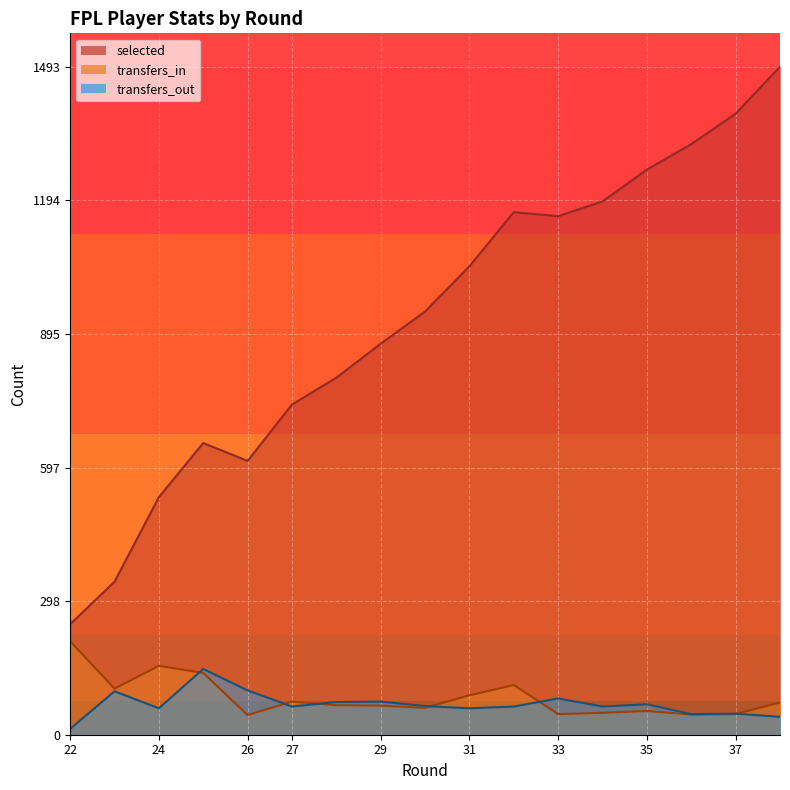

True or false: selected and transfers_out intersect in this chart.

False